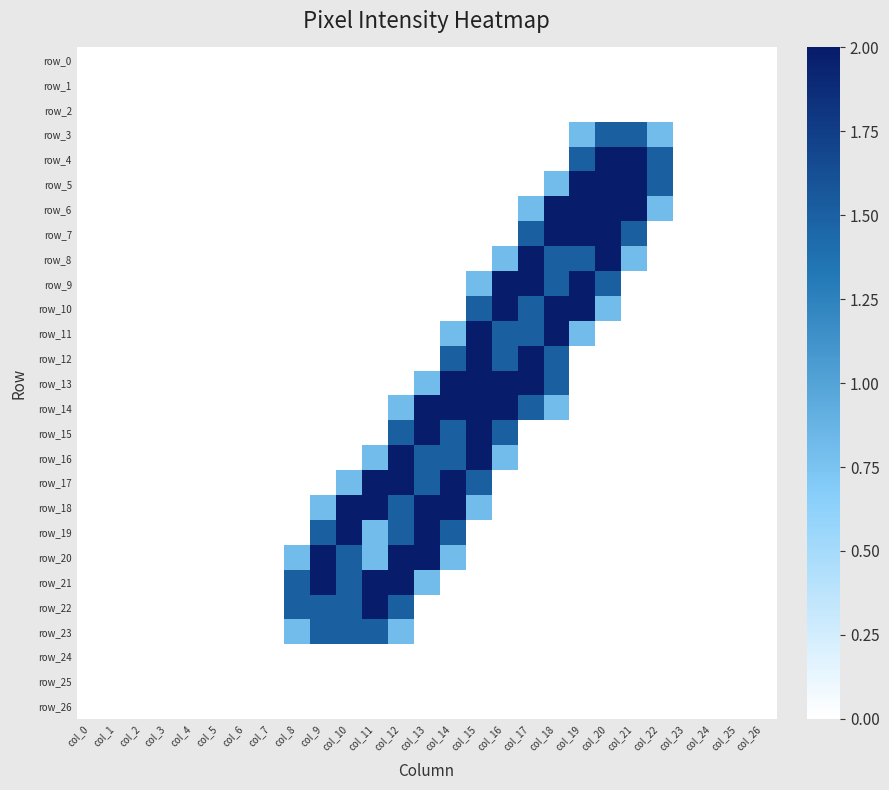

How many values in the row_21 series exceed 0?

6